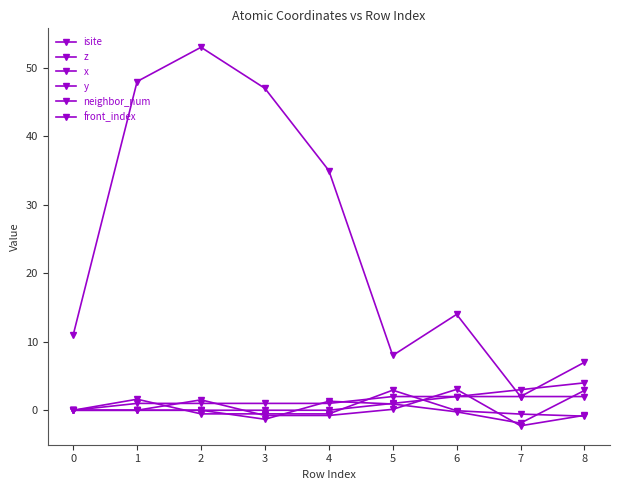

How many front_index values are between 0 and 2?

7